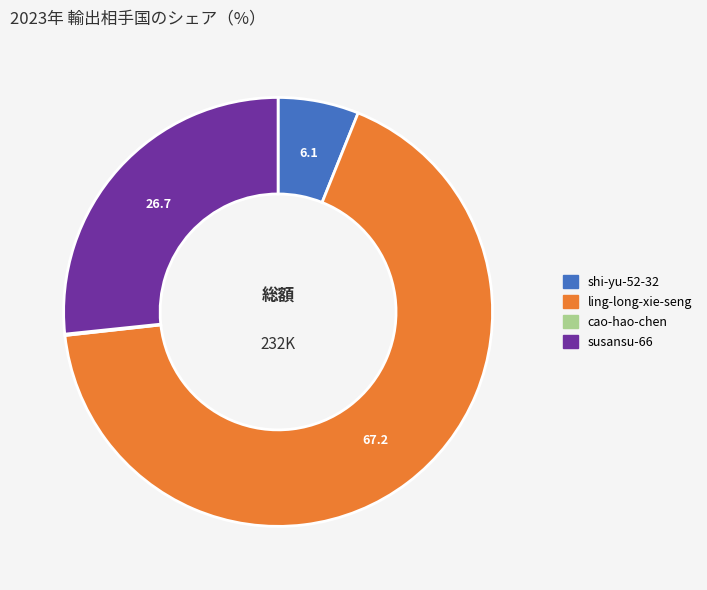

Does shi-yu-52-32 account for over 50% of the chart?

No